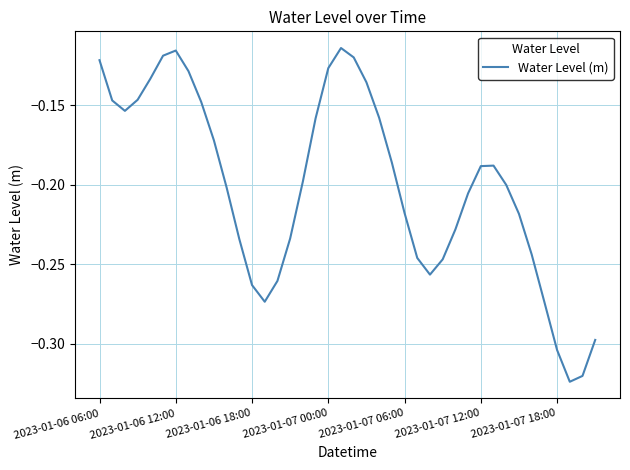

Is this an area chart (filled region under the line)?

No